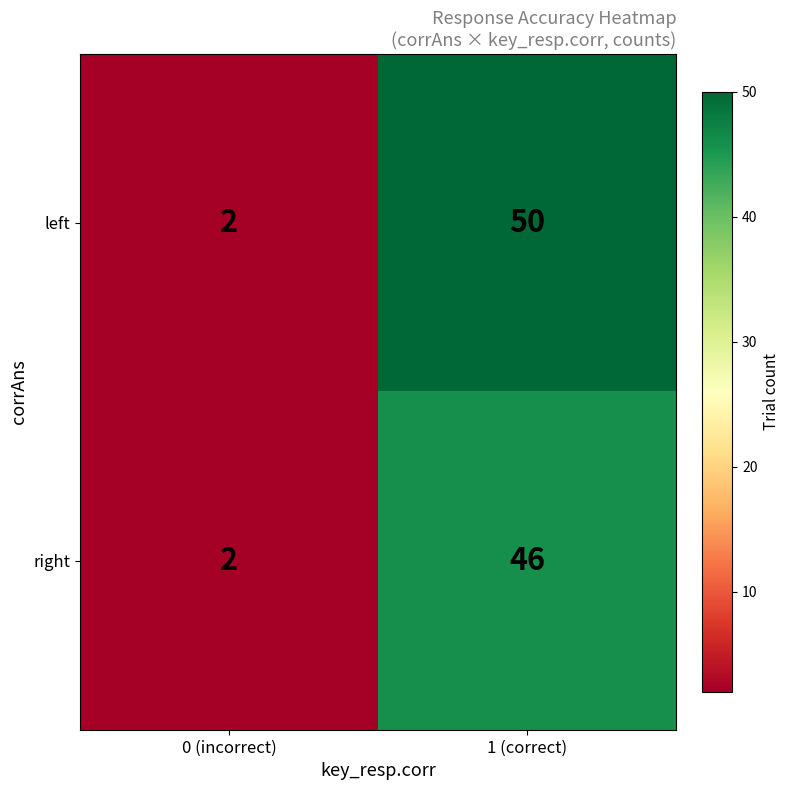

What is the difference between the right values at 0 (incorrect) and 1 (correct)?

44